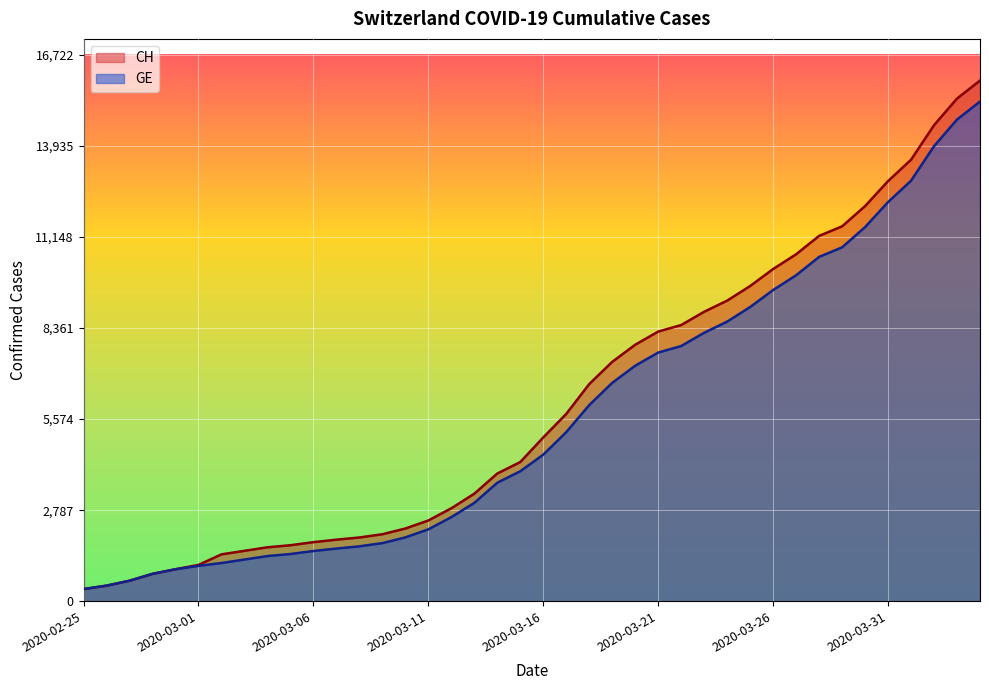

Count the number of data series in this chart.

2